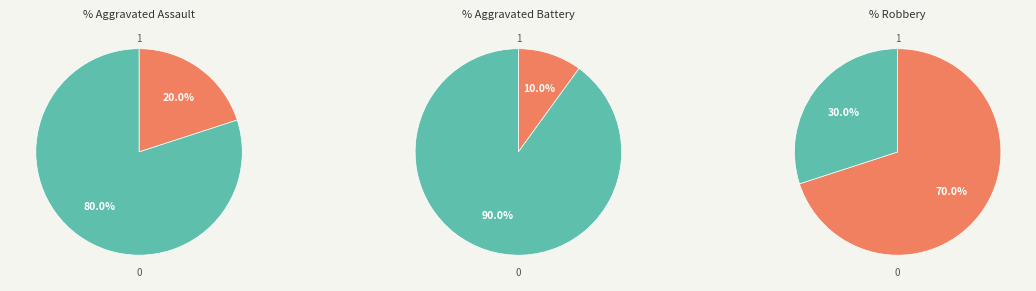

What is the smallest slice in the pie chart?

Aggravated Battery